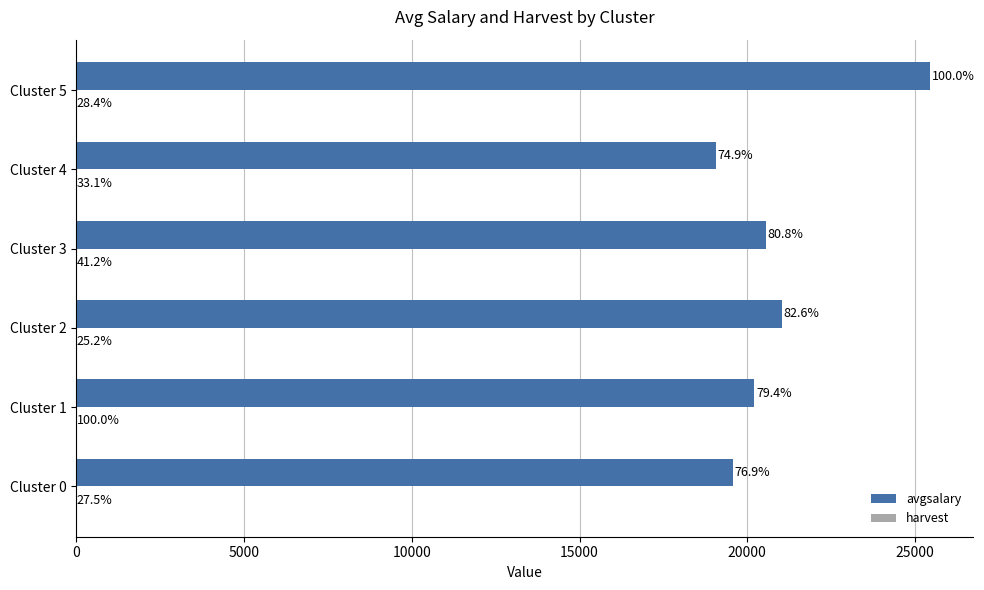

List the series in order of their overall mean, highest first.

avgsalary, harvest